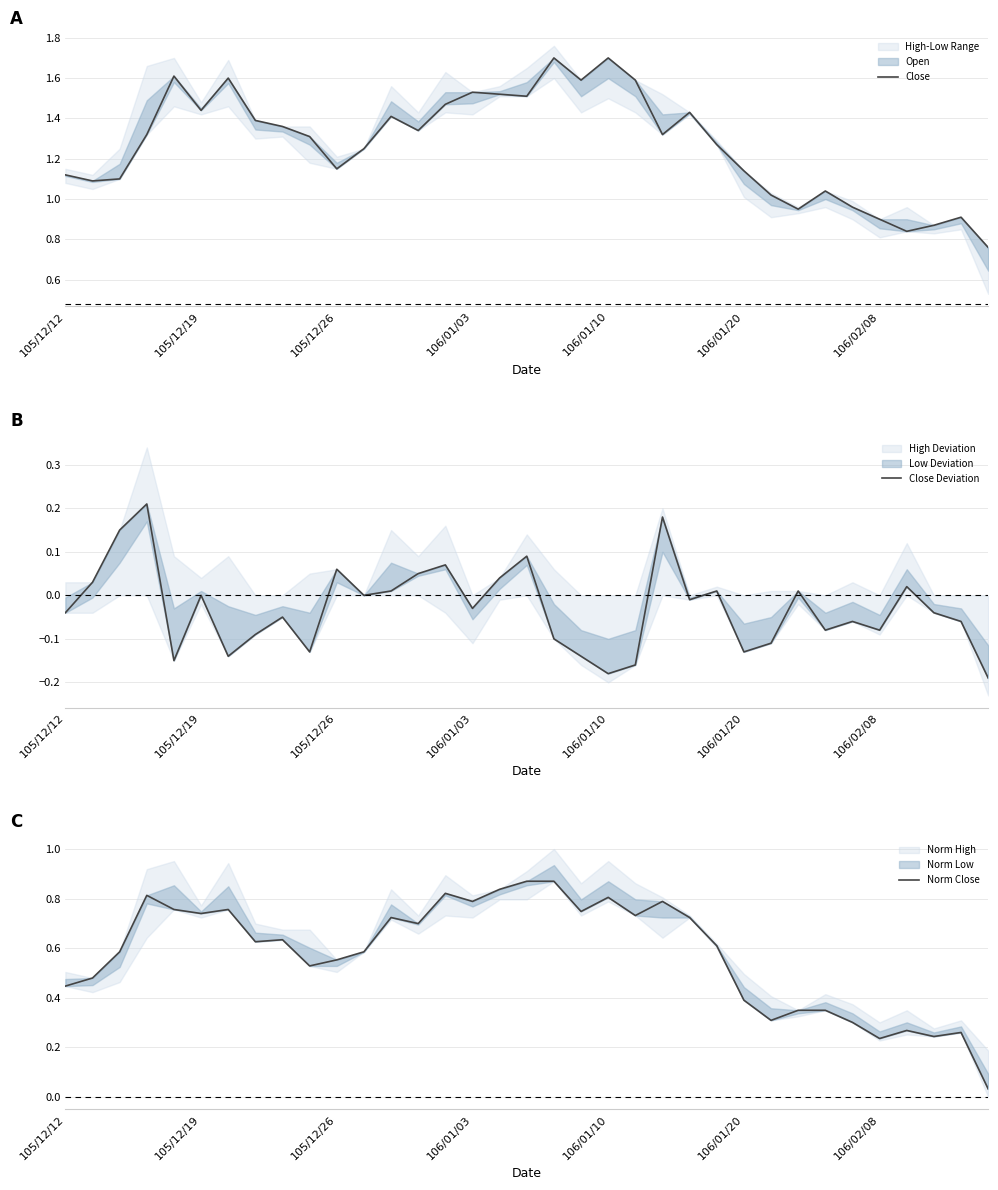

Which series has the widest spread of values?

Close